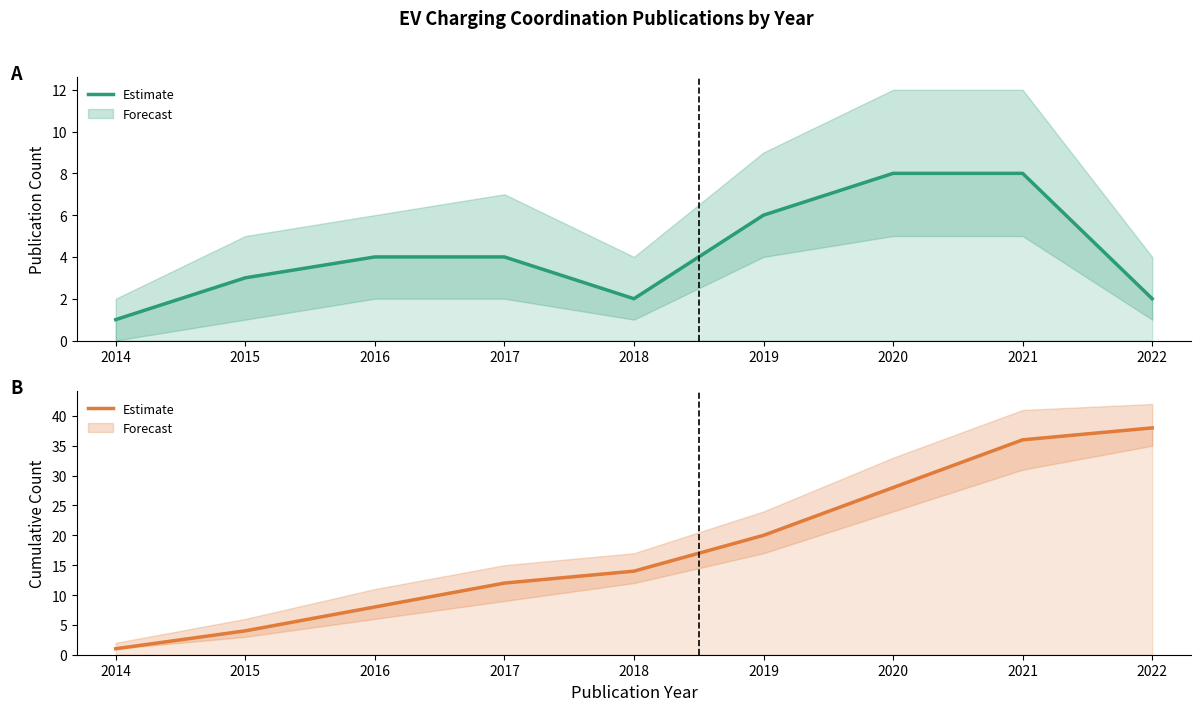

What is the difference between the maximum and minimum values in the Cumulative Count series?

37